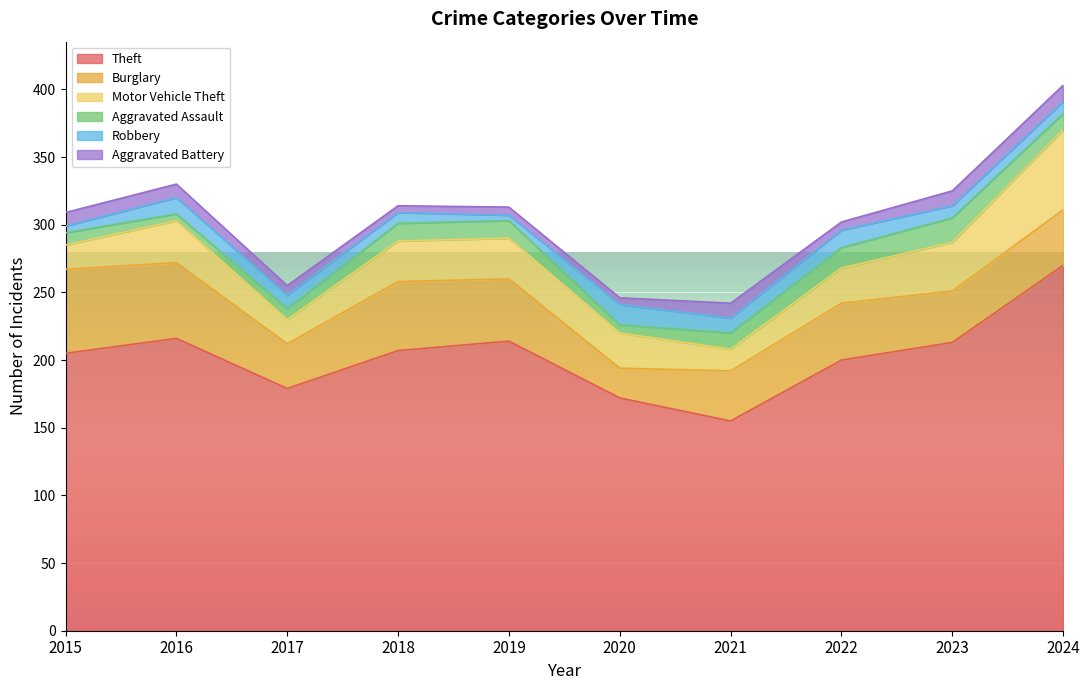

Reading left to right, what are all the values shown in this chart?

Theft: 2015=205	2016=216	2017=179	2018=207	2019=214	2020=172	2021=155	2022=200	2023=213	2024=270
Burglary: 2015=62	2016=56	2017=33	2018=51	2019=46	2020=22	2021=37	2022=42	2023=38	2024=41
Motor Vehicle Theft: 2015=18	2016=31	2017=18	2018=30	2019=30	2020=26	2021=16	2022=26	2023=36	2024=59
Aggravated Assault: 2015=9	2016=5	2017=8	2018=13	2019=13	2020=6	2021=12	2022=15	2023=18	2024=12
Robbery: 2015=5	2016=12	2017=10	2018=8	2019=4	2020=15	2021=11	2022=13	2023=9	2024=9
Aggravated Battery: 2015=10	2016=10	2017=7	2018=5	2019=6	2020=5	2021=11	2022=6	2023=11	2024=12